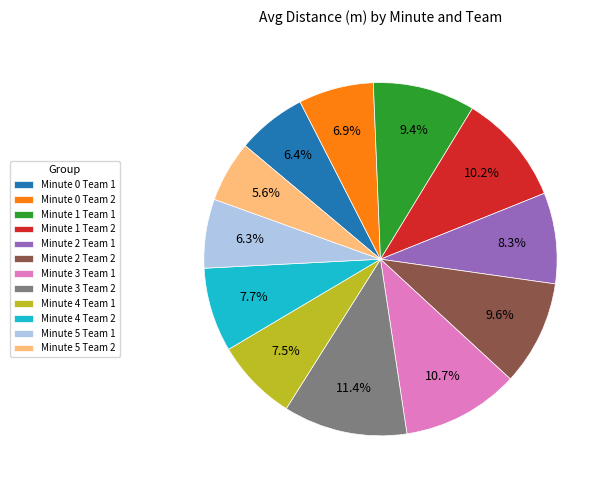

How much of the chart is everything except Minute 5 Team 1?

93.7%